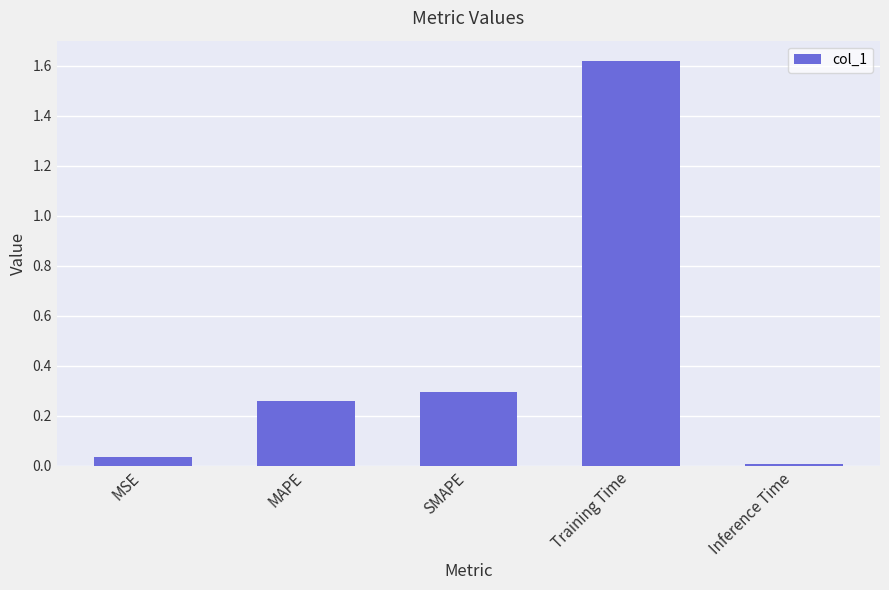

Which has a higher value, MAPE or Training Time?

Training Time